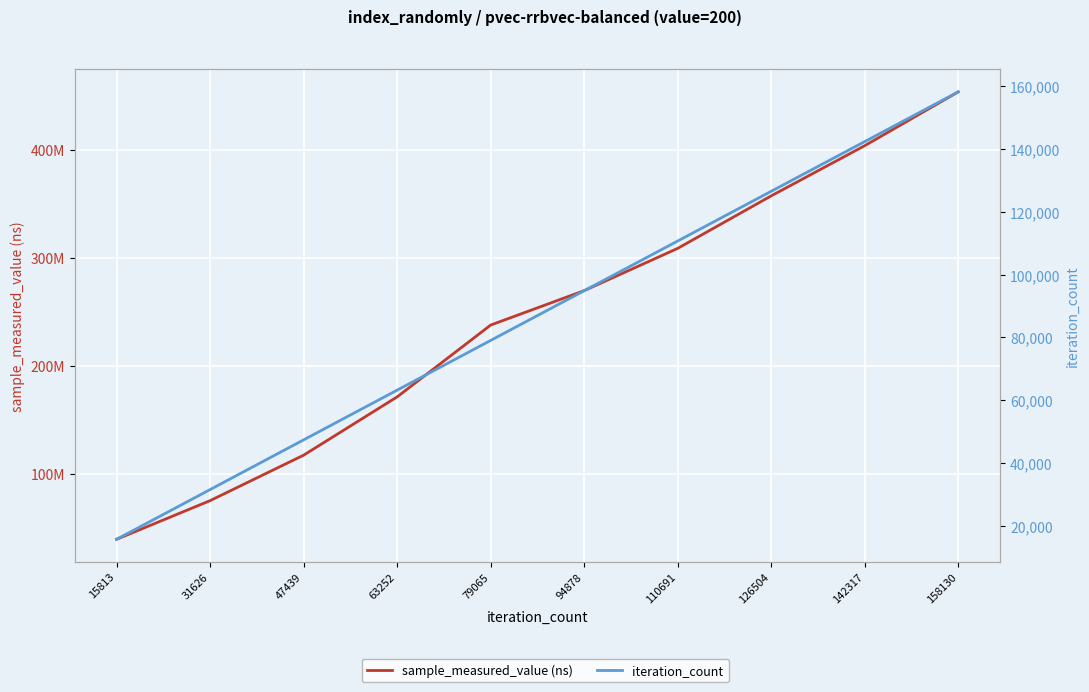

Reading left to right, what are all the values shown in this chart?

sample_measured_value (ns): 15813=39357162	31626=75141901	47439=117226777	63252=171195018	79065=237663646	94878=269535651	110691=308669387	126504=357274180	142317=403736189	158130=453549731
iteration_count: 15813=15813	31626=31626	47439=47439	63252=63252	79065=79065	94878=94878	110691=110691	126504=126504	142317=142317	158130=158130